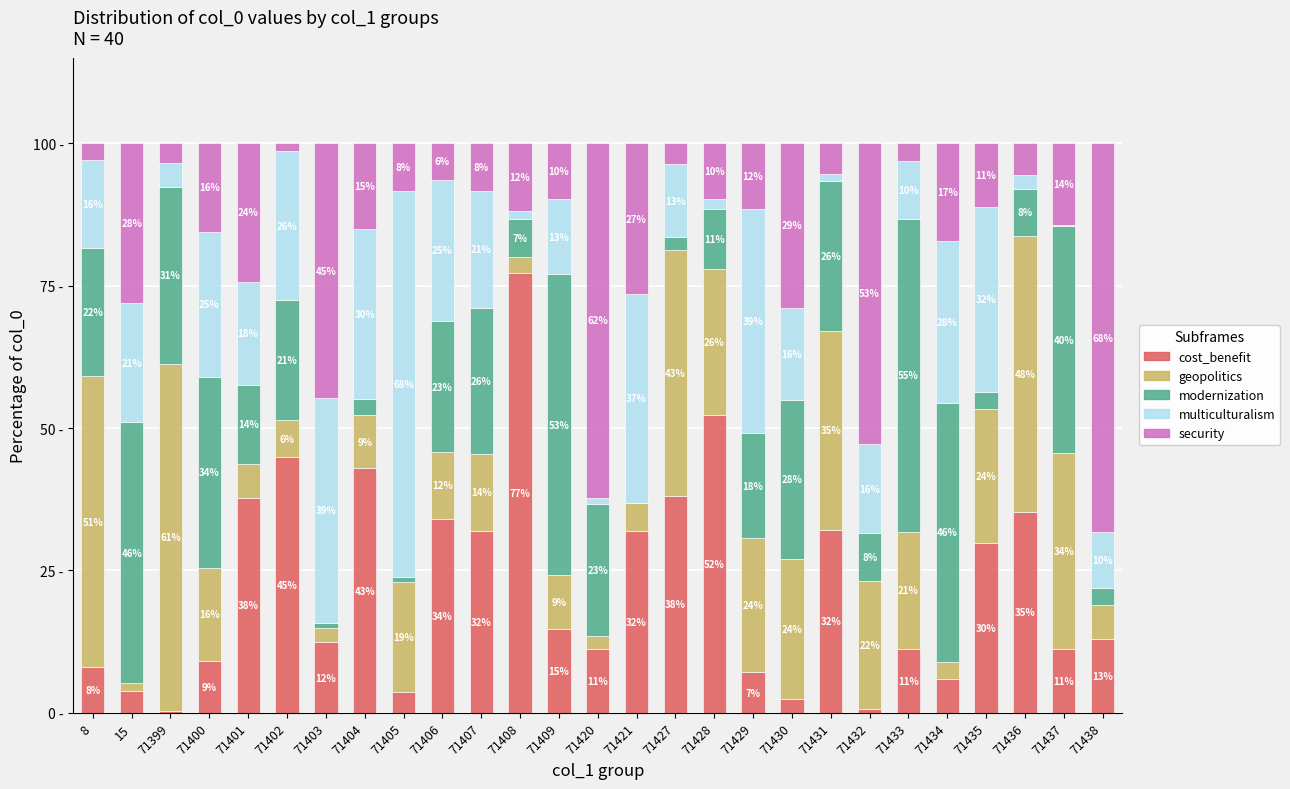

What are all the series names shown in the legend?

cost_benefit, geopolitics, modernization, multiculturalism, security